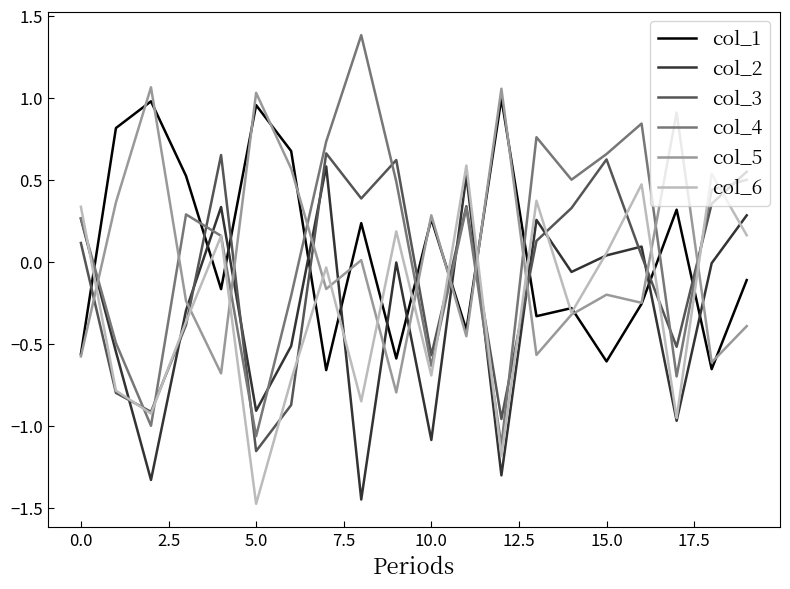

In col_1, how many points are higher than both neighbors (excluding endpoints)?

7